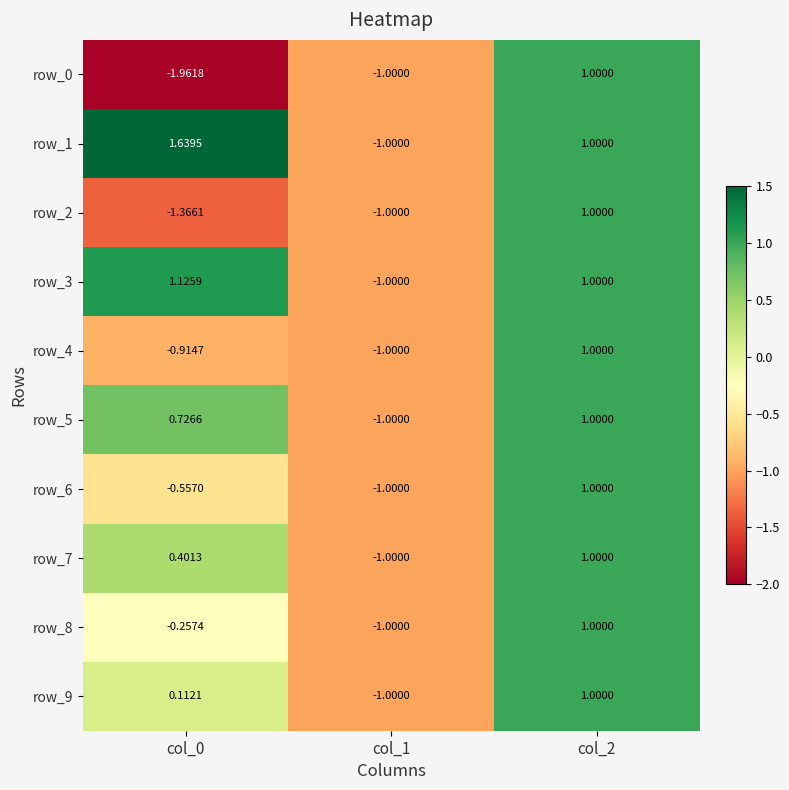

Which label corresponds to the largest value in the chart?

col_0